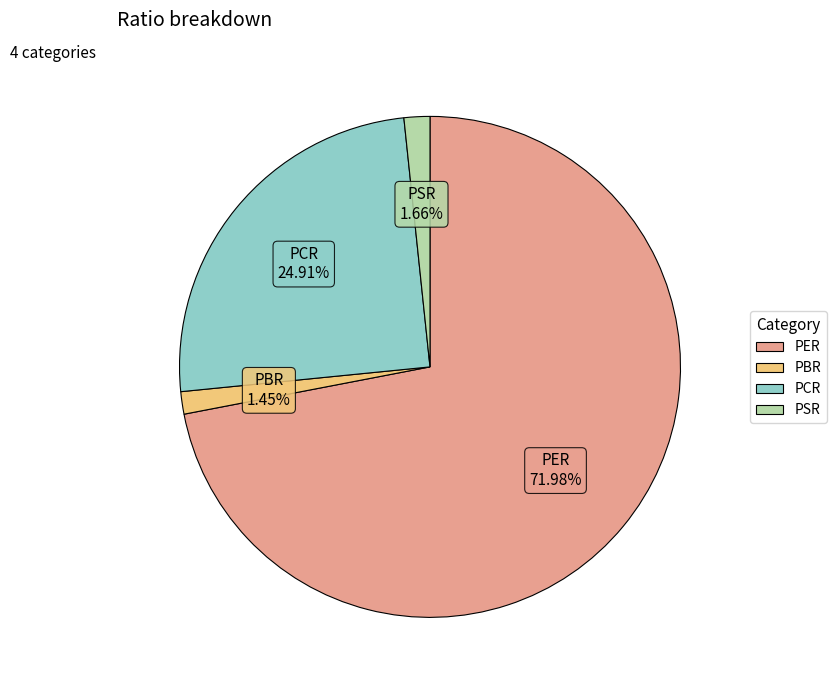

Which category has the biggest portion of the pie?

PER